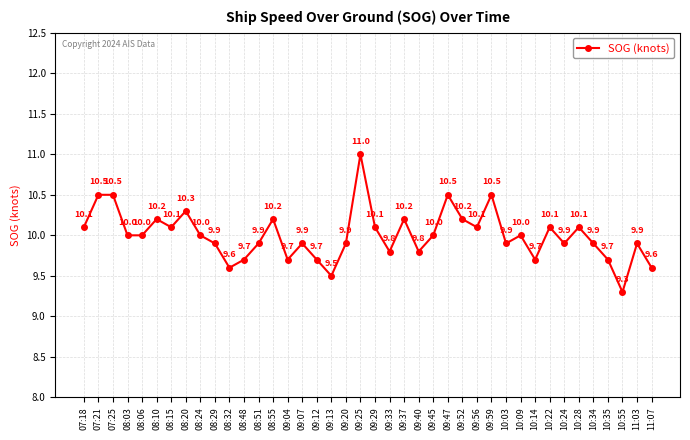

The chart shows a value of 10.1 at 07:18. True or false?

True